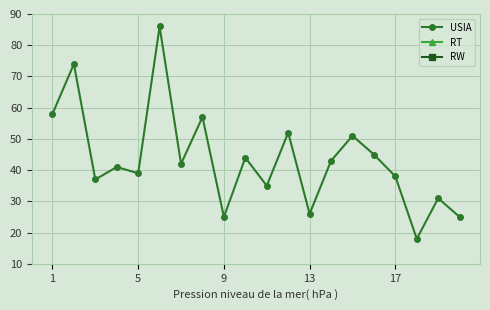

At how many categories does at least one series exceed 72?

2